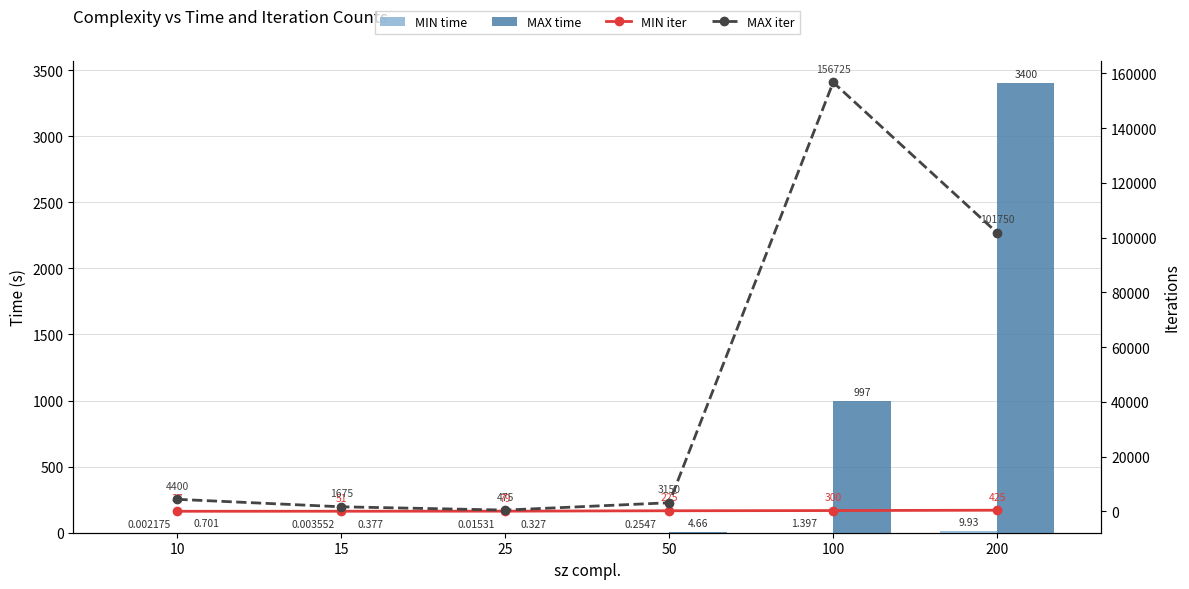

Which series has the widest spread of values?

MAX iter